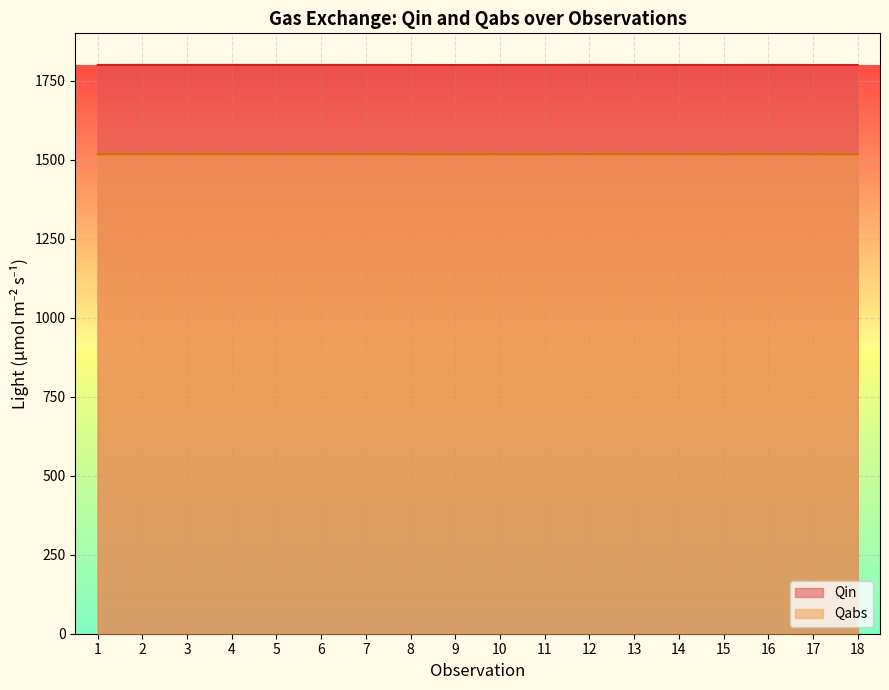

Rank the categories by Qin value from highest to lowest.

12, 2, 4, 6, 3, 13, 5, 7, 10, 11, 1, 16, 14, 17, 15, 8, 18, 9